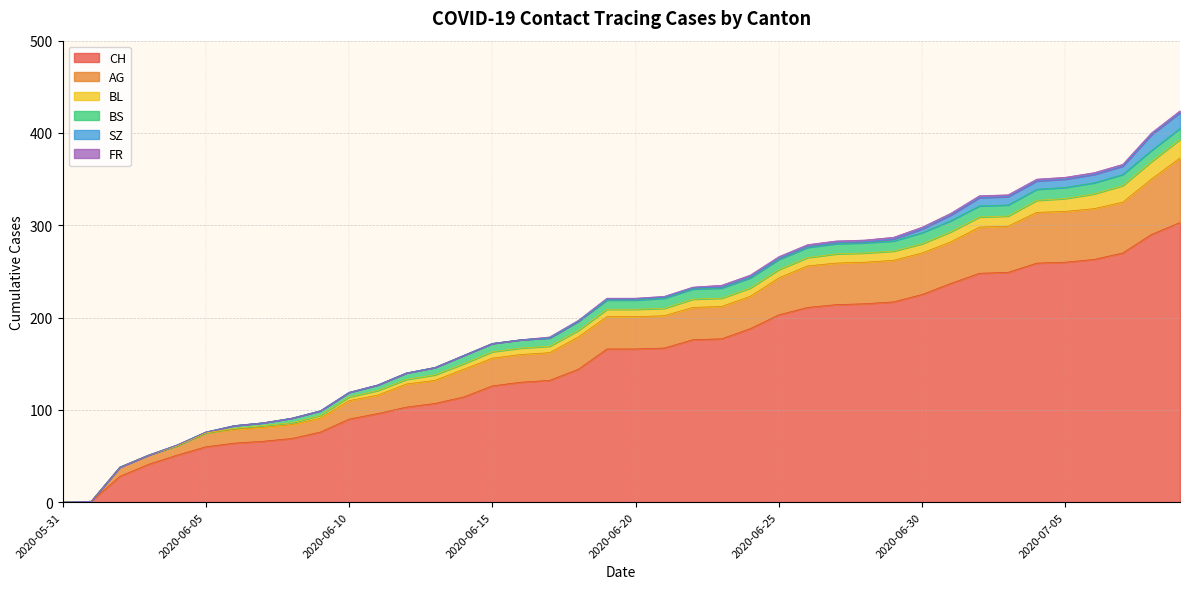

How many series are shown in this chart?

6